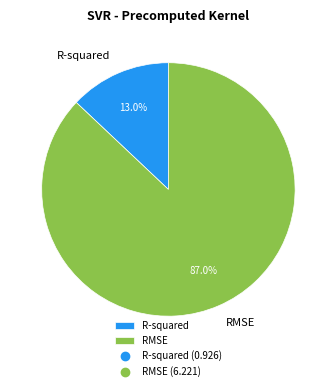

Rank the categories by value from highest to lowest.

RMSE, R-squared